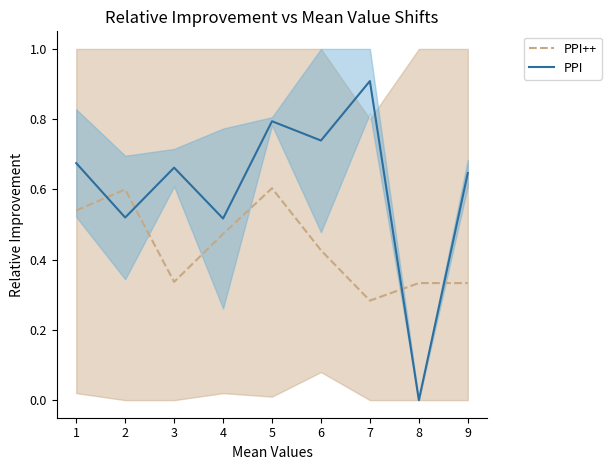

How many series are shown in this chart?

2